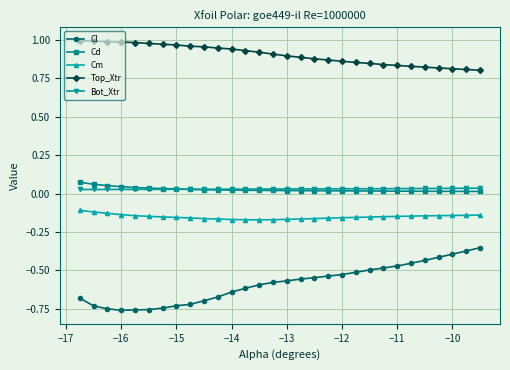

Which series has the largest total across all categories?

Top_Xtr